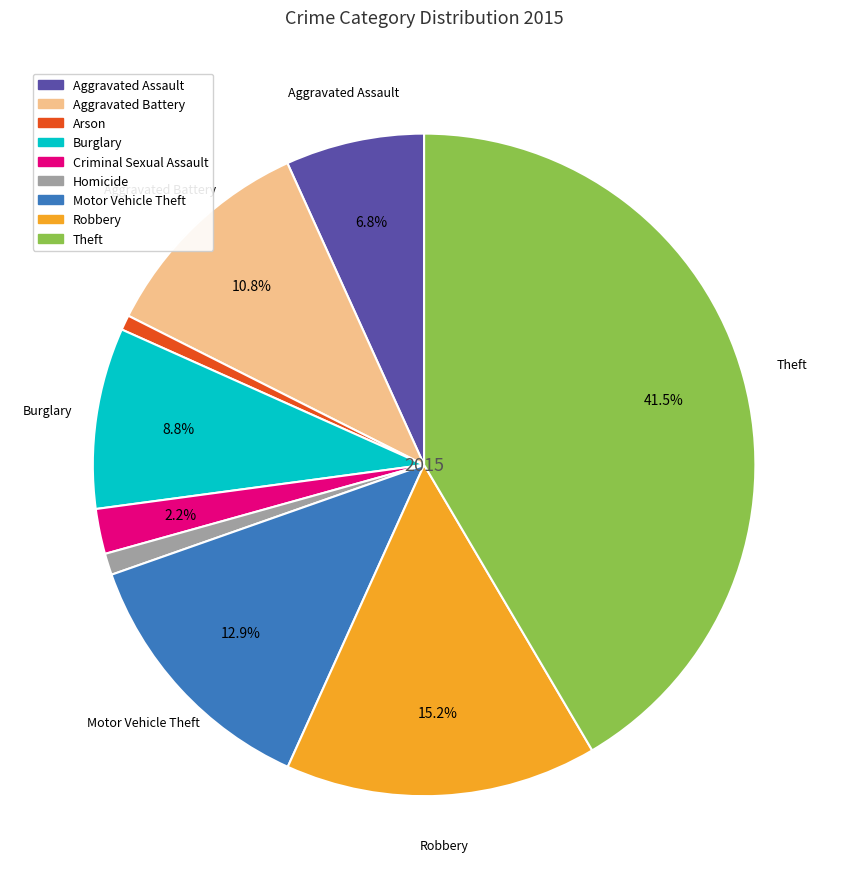

What is the ratio of the value at Motor Vehicle Theft to the value at Burglary?

1.5